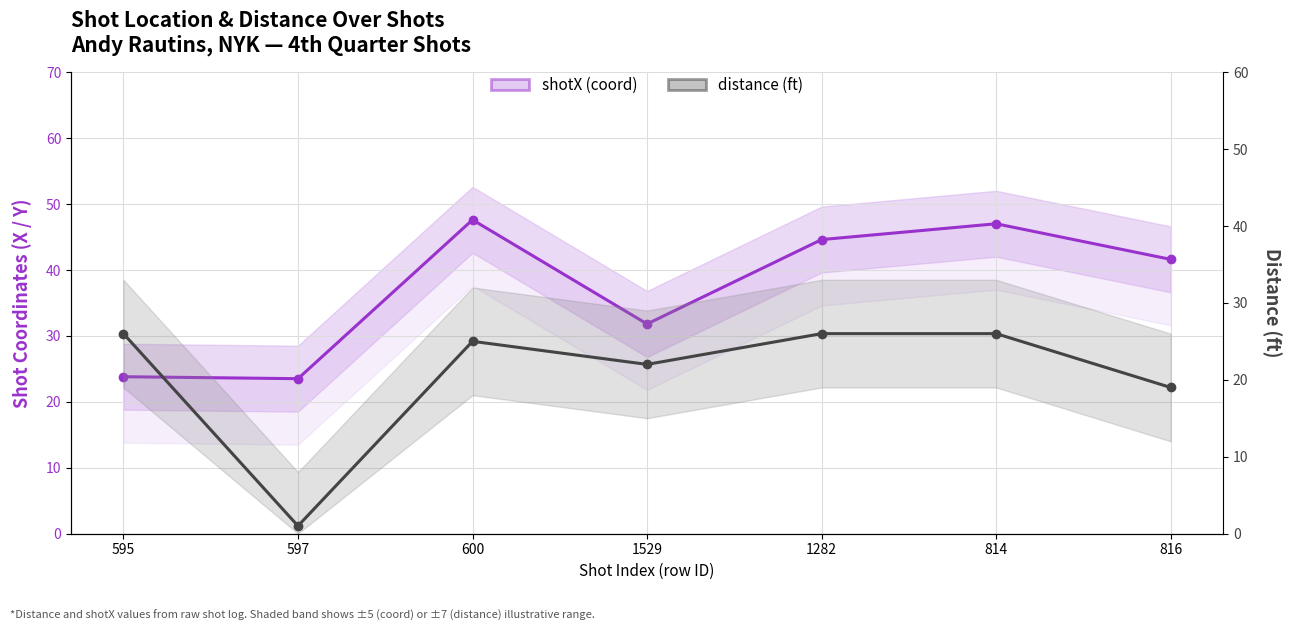

Rank the series by their maximum value, from highest to lowest.

shotX (coord), distance (ft)